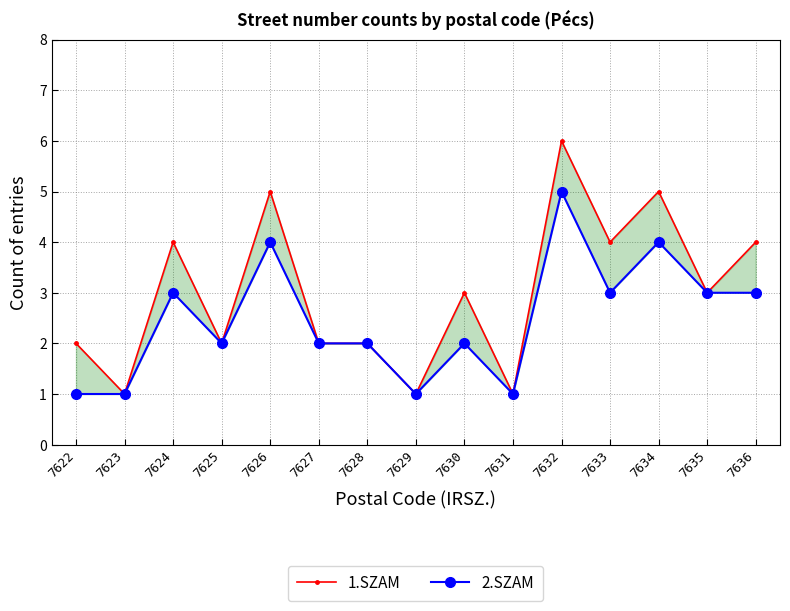

At which label is 2.SZAM closest to 3?

7624